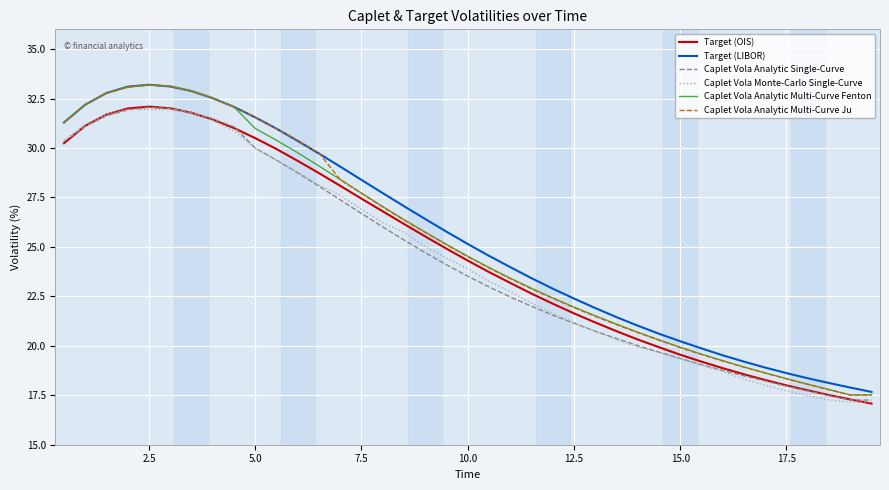

True or false: Target (OIS) and Caplet Vola Analytic Multi-Curve Ju cross at least once.

False